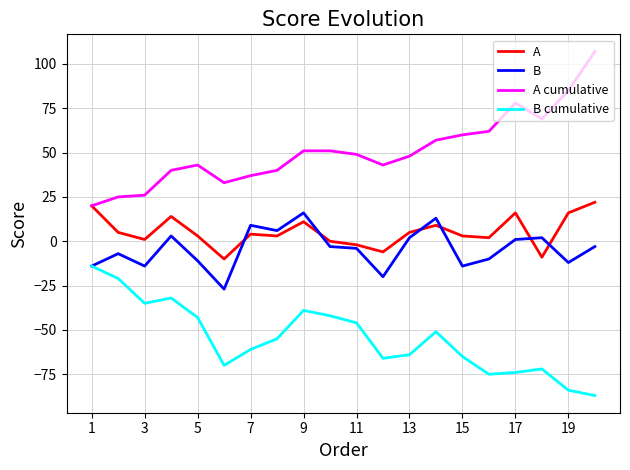

What is the greatest value displayed?

107